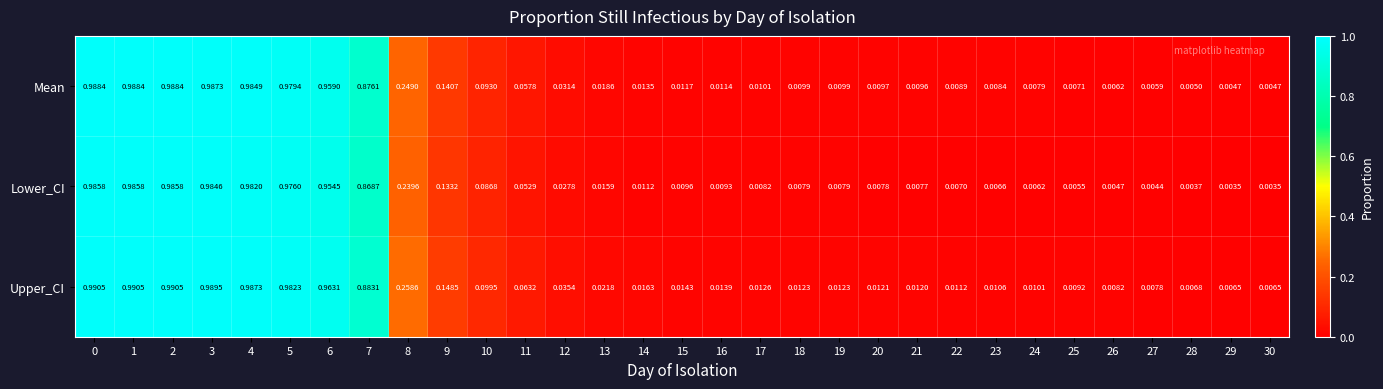

At how many categories does at least one series exceed 0?

31